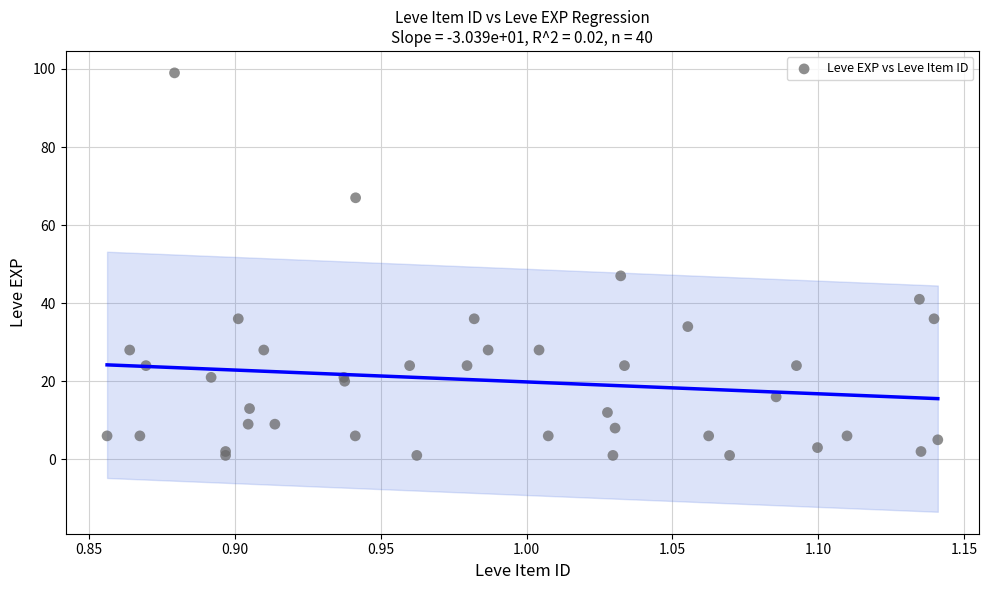

What Y value in the scatter plot is closest to 50?

47